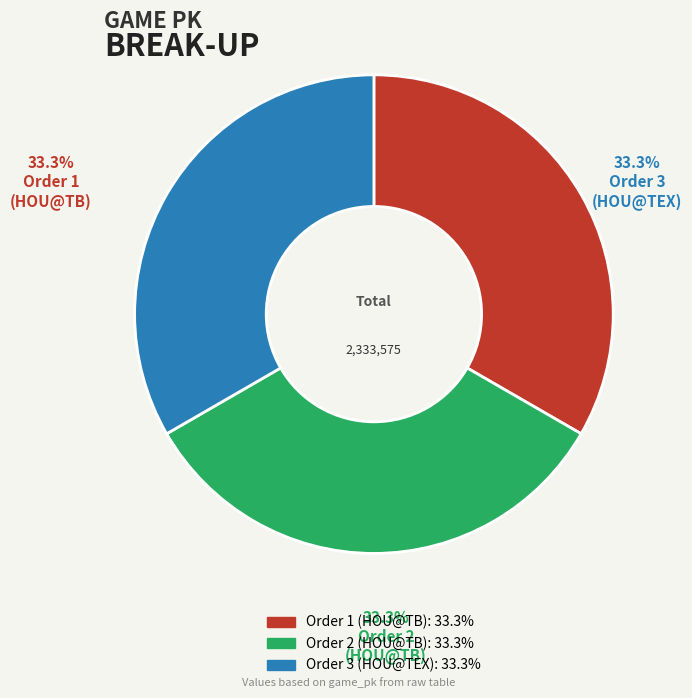

Does any single category account for the majority?

No